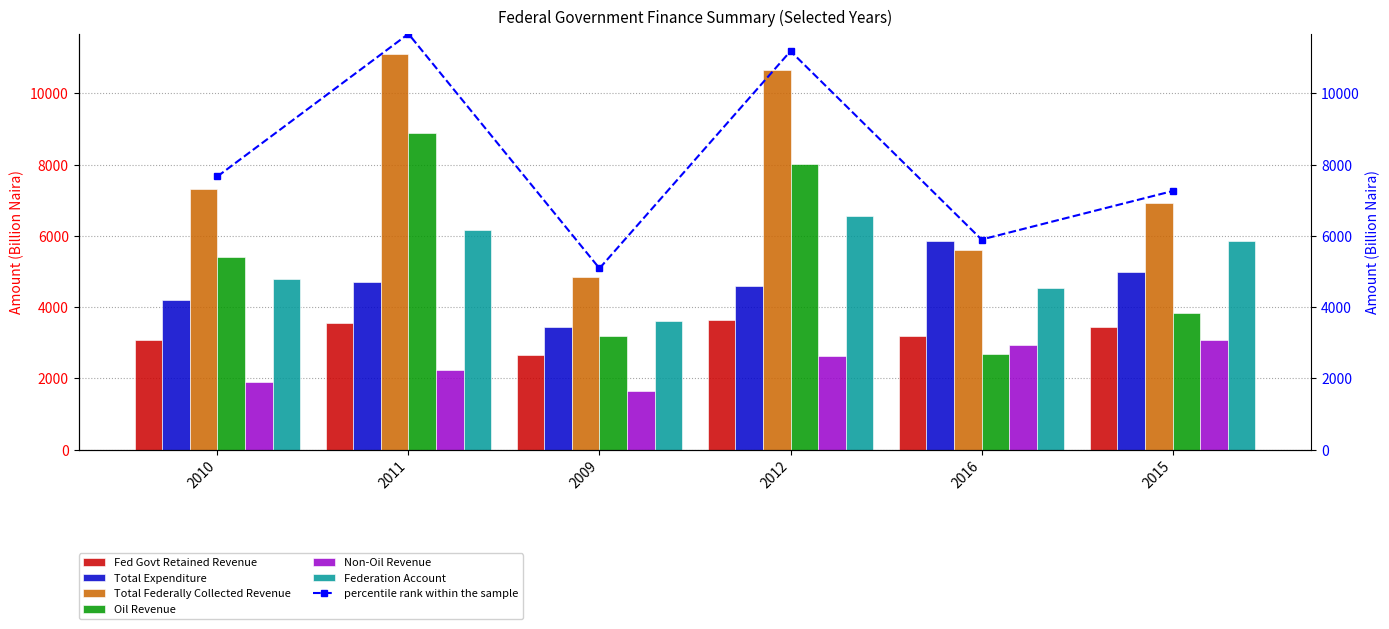

What is the smallest value displayed?

1652.7